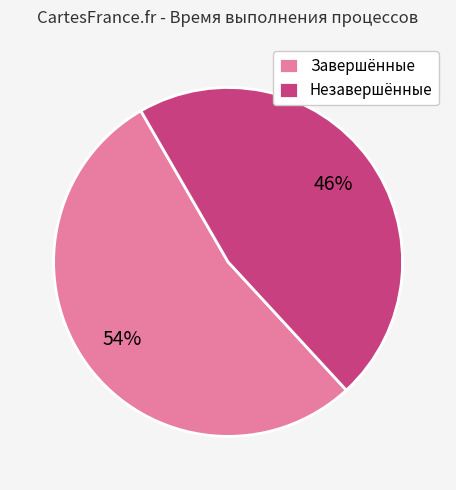

Combined, do Незавершённые and Завершённые account for over 50%?

Yes